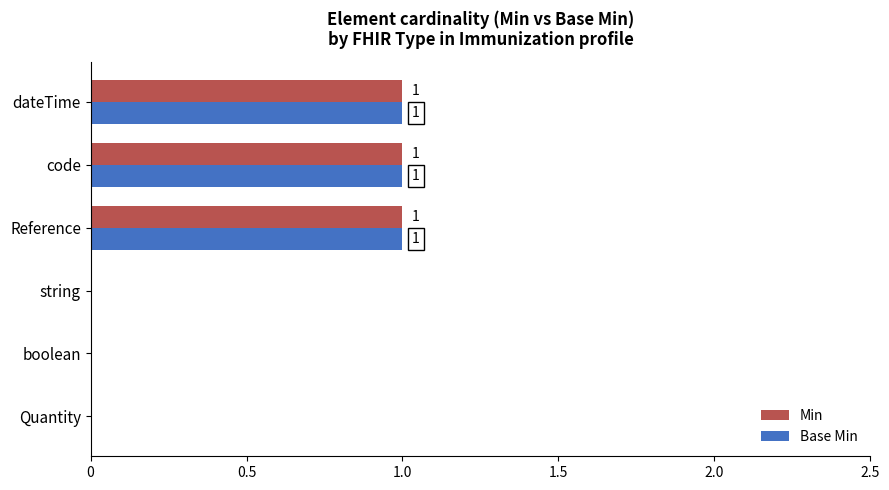

How many distinct data groups are displayed?

2